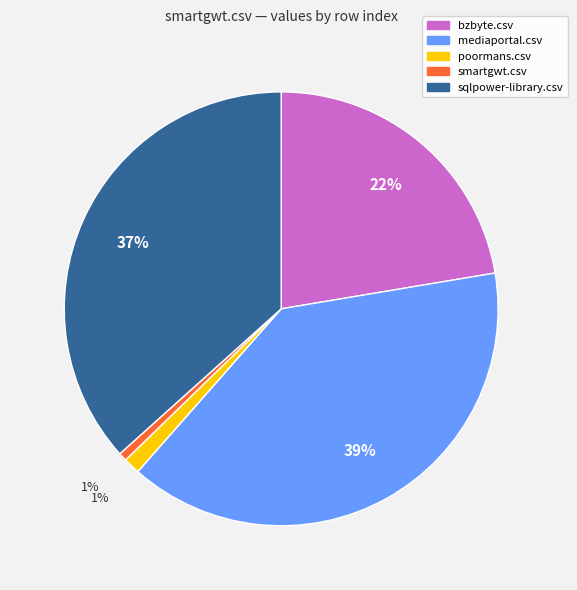

Do bzbyte.csv and smartgwt.csv together represent more than half of the pie?

No